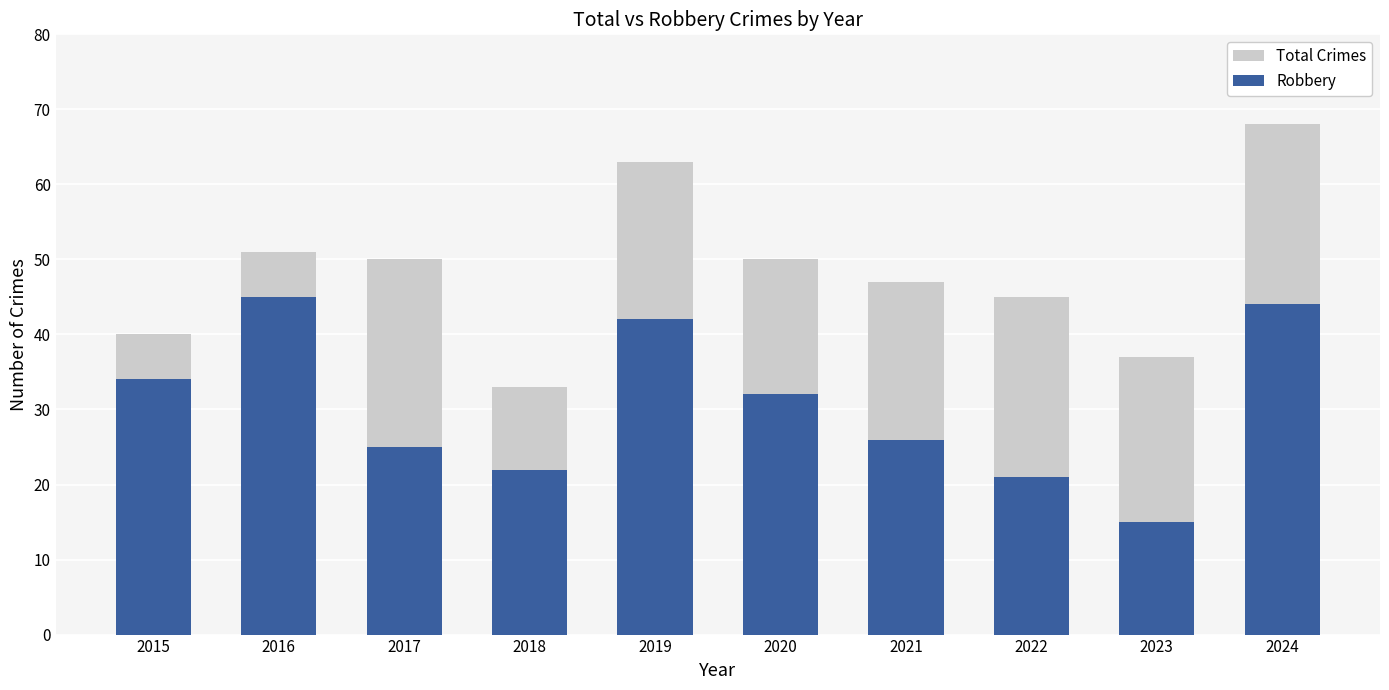

At which label does Total Crimes first exceed 50?

2016